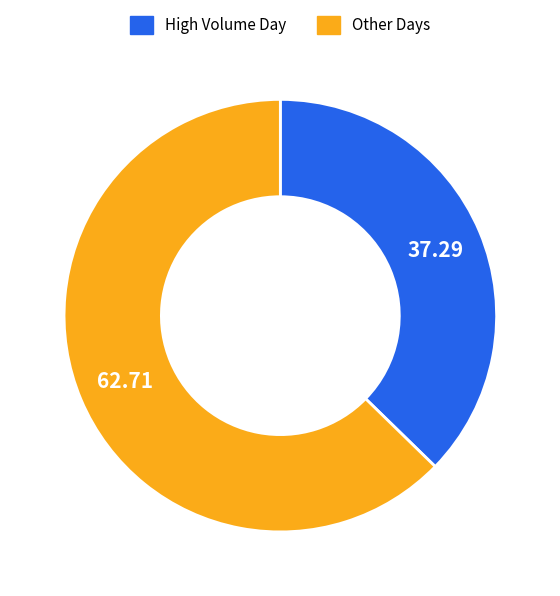

Which slice is the smallest?

High Volume Day